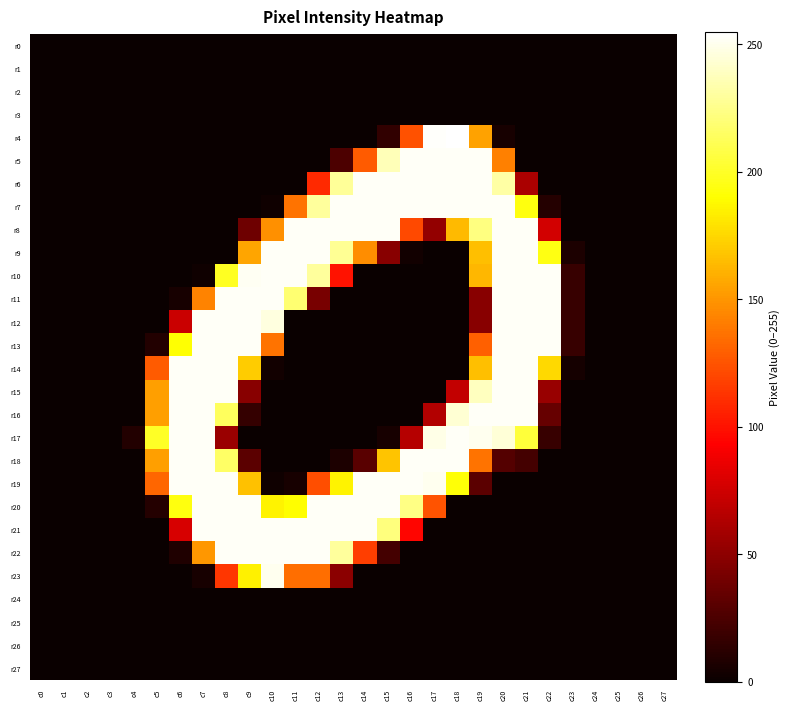

Count the number of data series in this chart.

28